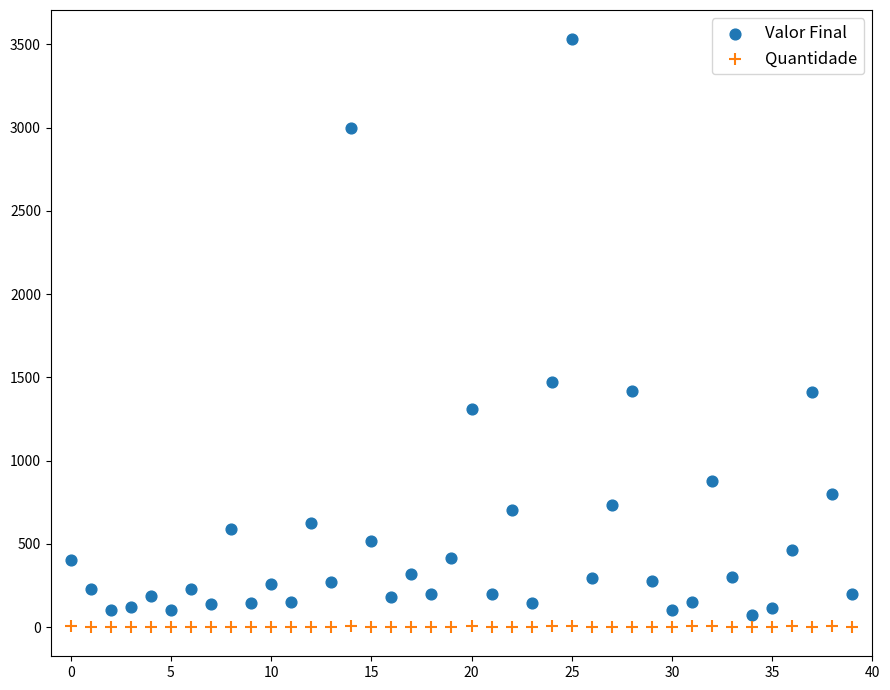

What are all the series names shown in the legend?

Valor Final, Quantidade